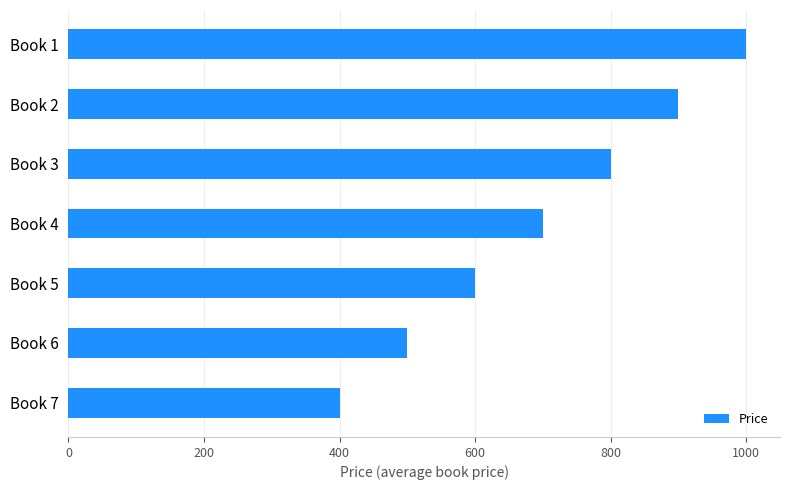

Count the number of data series in this chart.

1